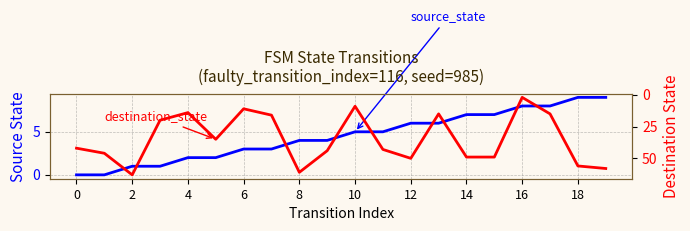

What is the difference between the second highest and second lowest values in the source_state series?

9